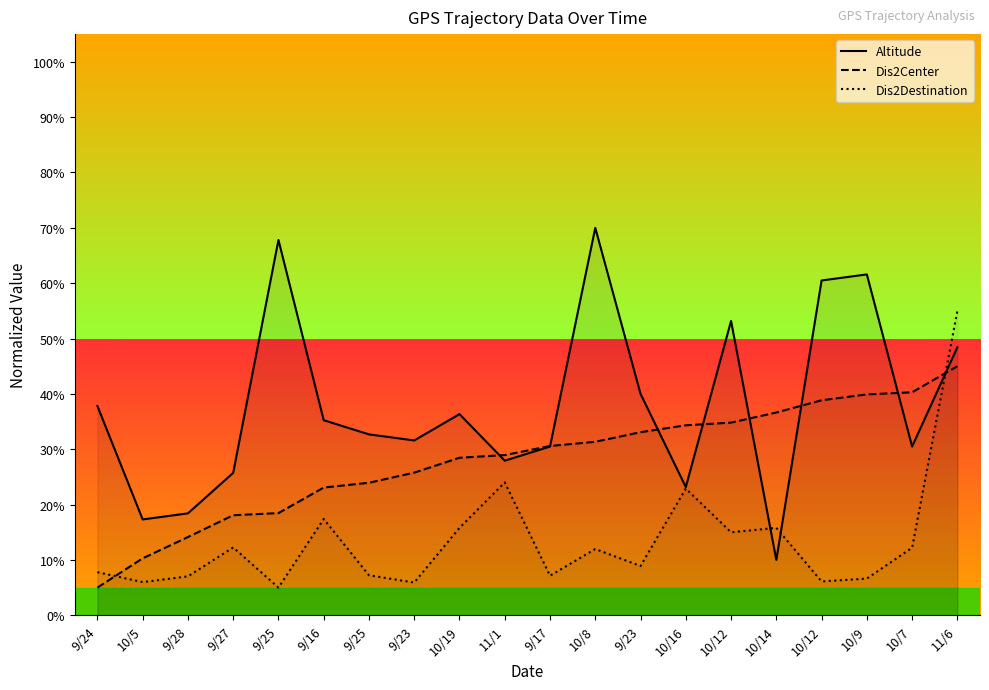

Rank the series by their maximum value, from lowest to highest.

Dis2Center, Dis2Destination, Altitude